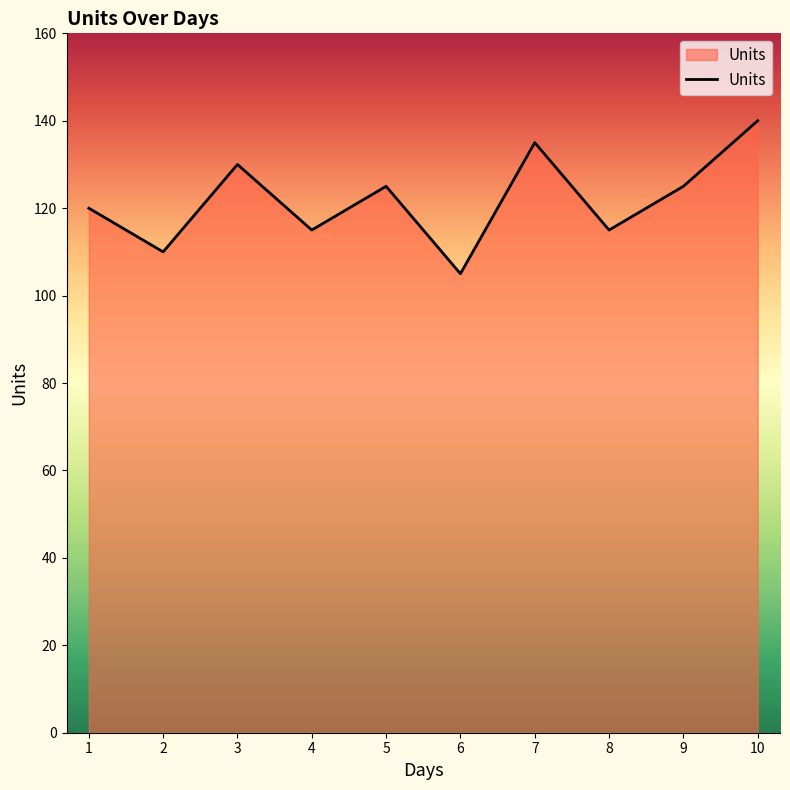

Reading left to right, what are all the values shown in this chart?

120	110	130	115	125	105	135	115	125	140